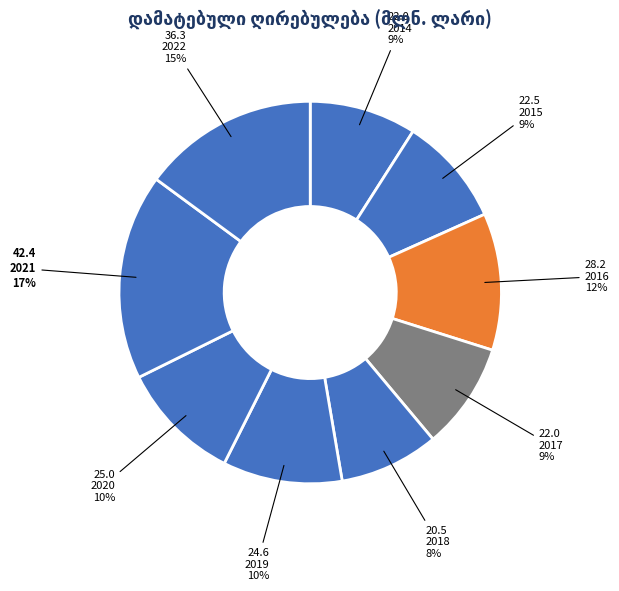

How many slices are in this pie chart?

9